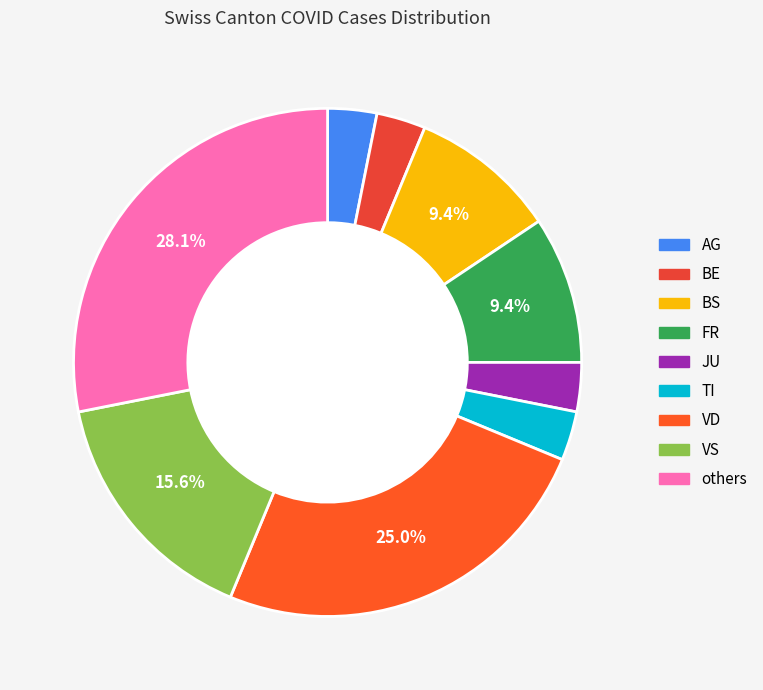

How many slices are in this pie chart?

9